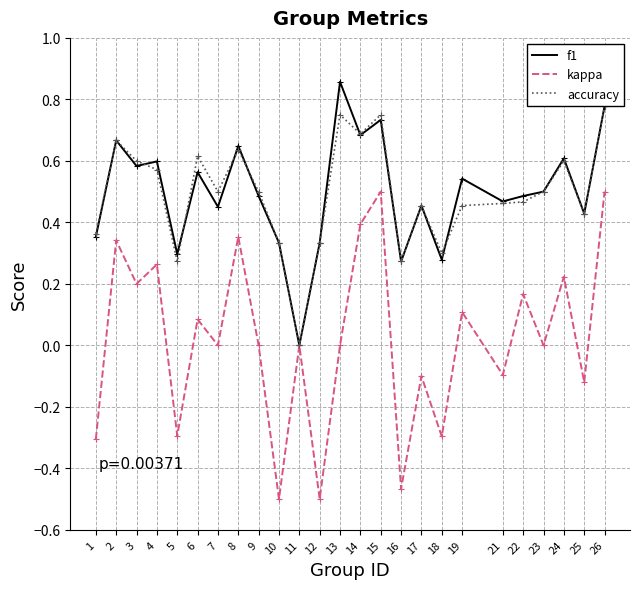

In kappa, how many points are higher than both neighbors (excluding endpoints)?

10